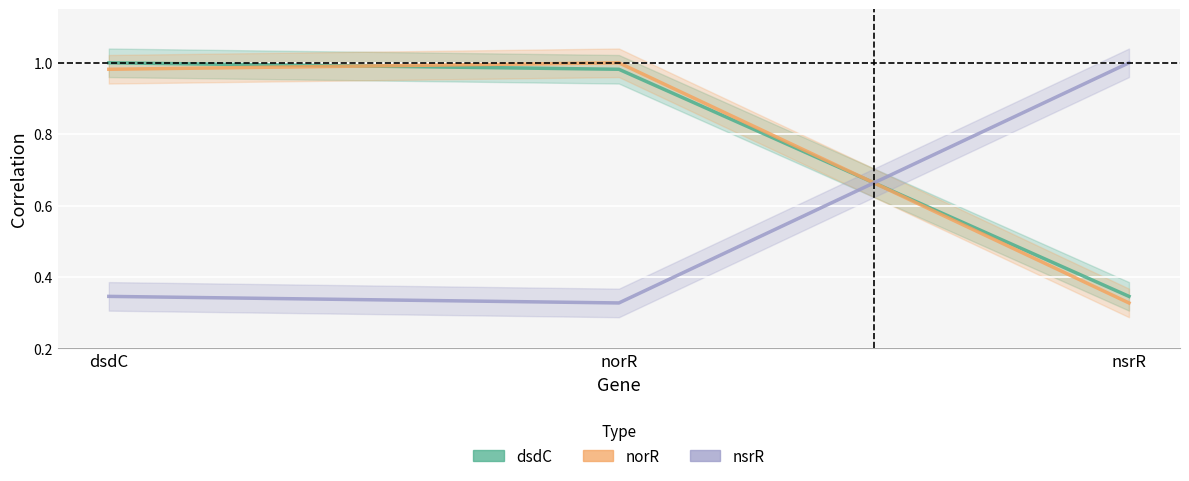

The value of norR at nsrR is 0.1. True or false?

False